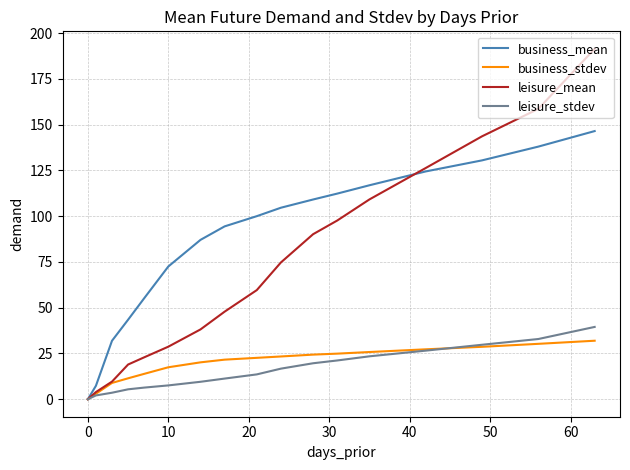

Is this an area chart (filled region under the line)?

No